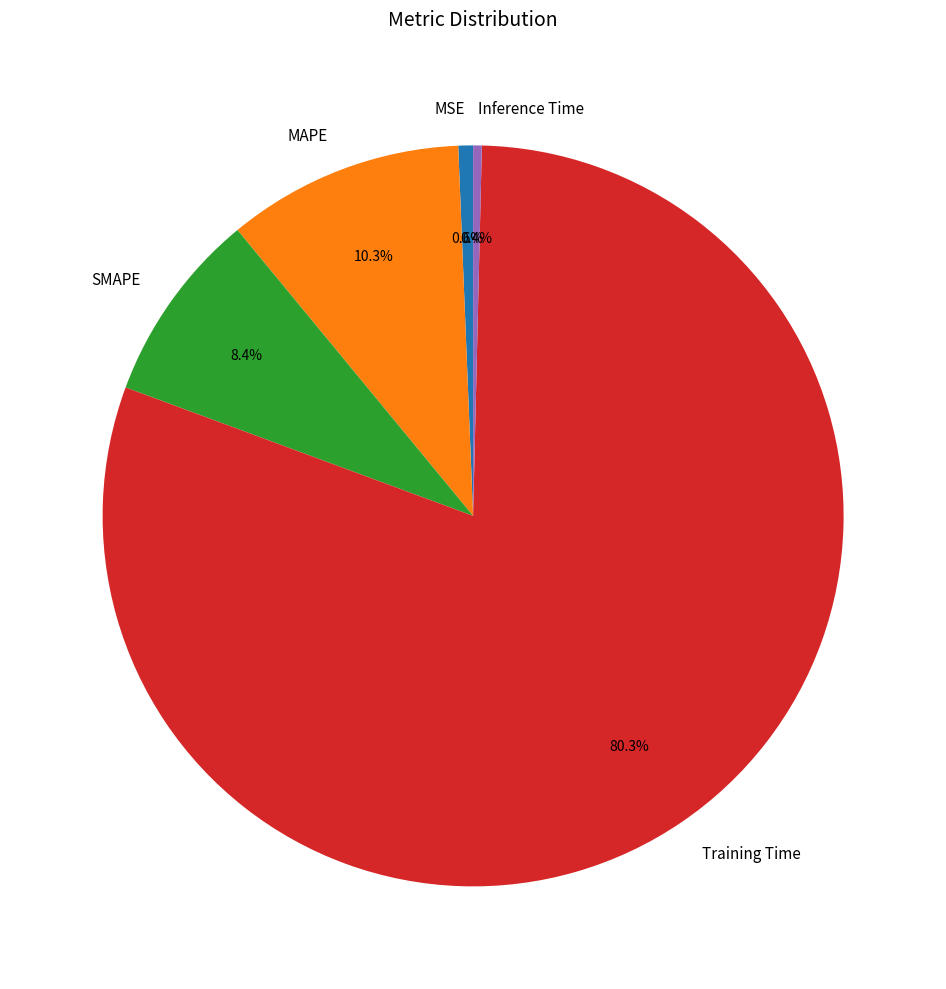

How many segments does this pie chart have?

5